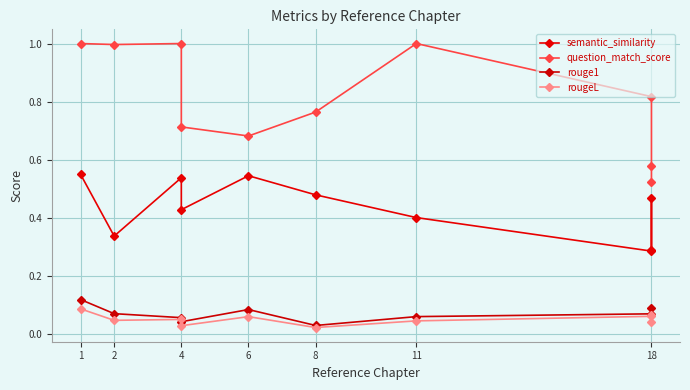

True or false: rouge1 has more than 2 points higher than both neighbors.

False